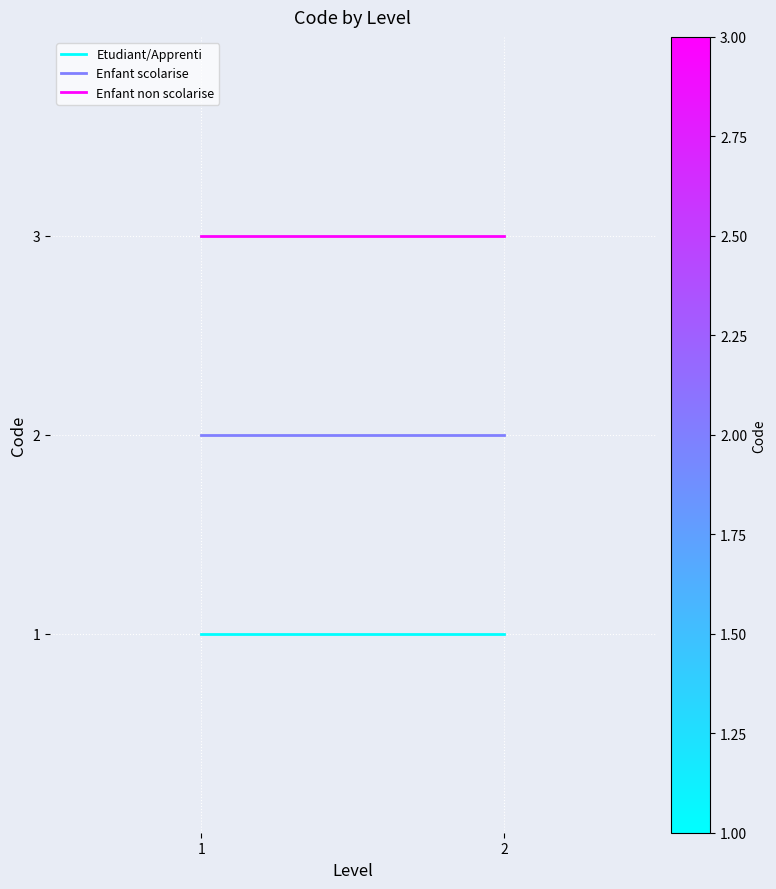

Is this an area chart (filled region under the line)?

No